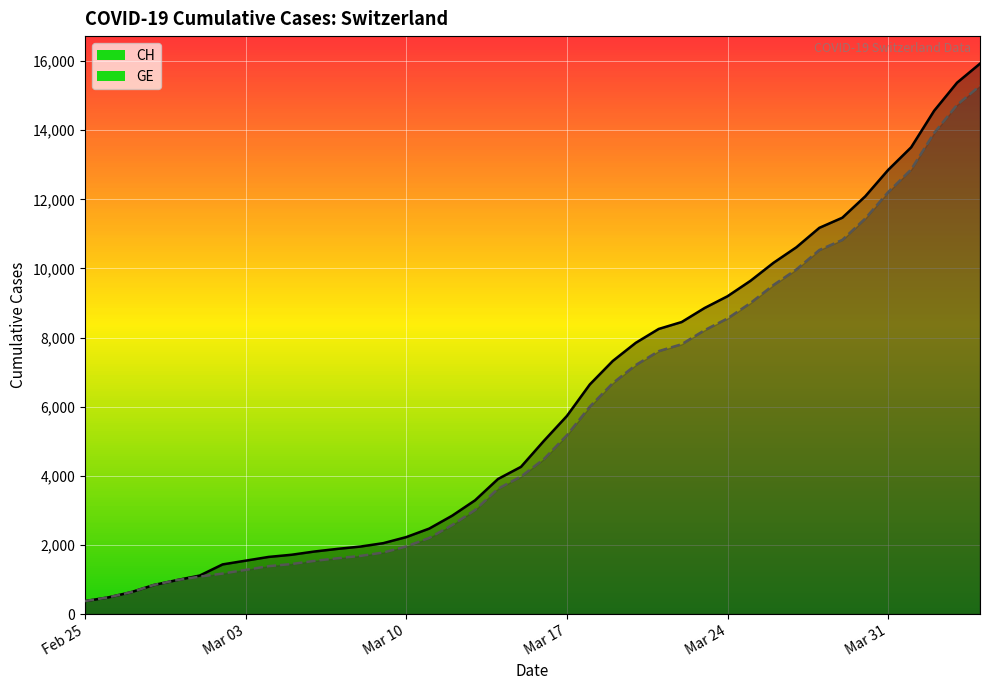

What is the maximum value shown in the chart?

15926